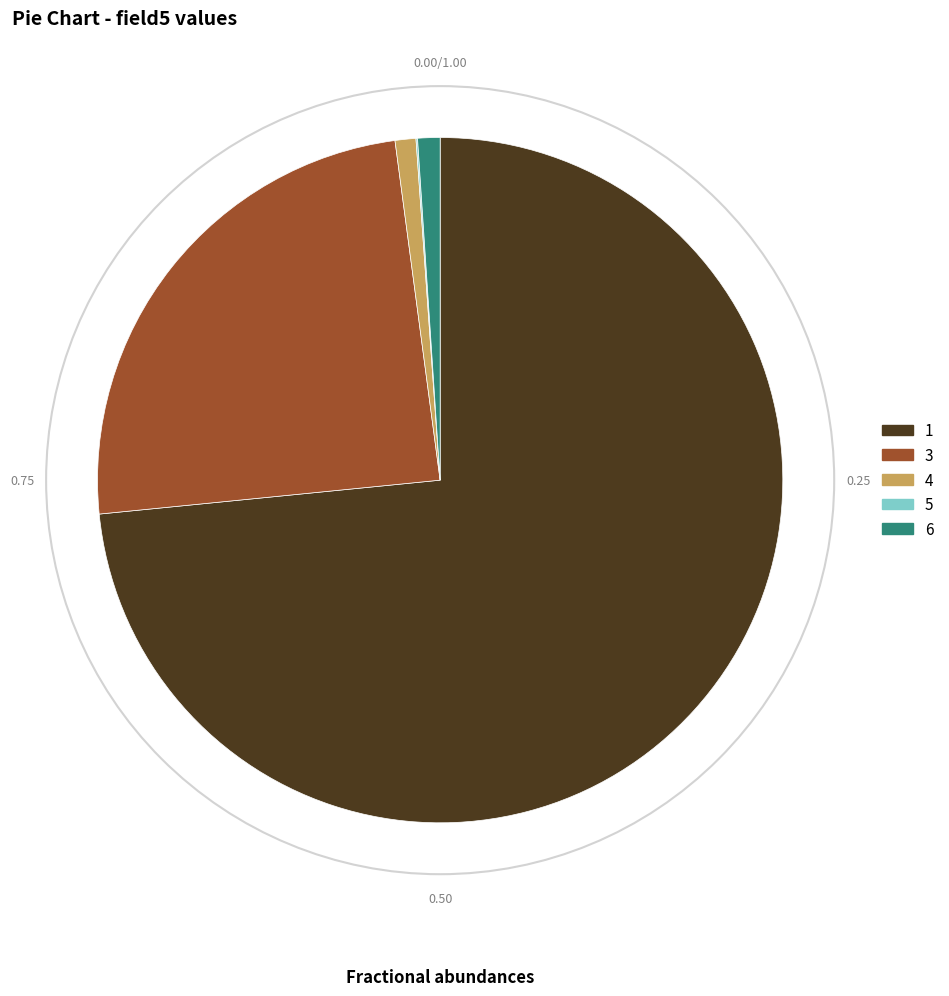

Is there a majority slice in this chart?

Yes